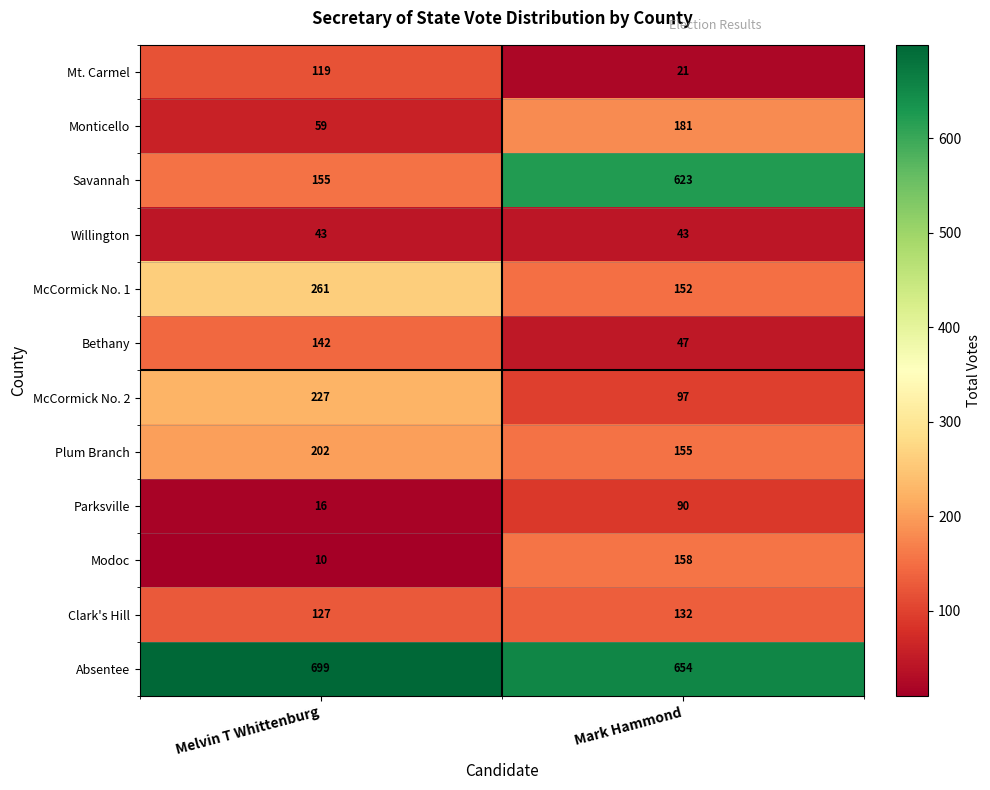

What is the approximate value of McCormick No. 2 at Melvin T Whittenburg, to the nearest 5?

225